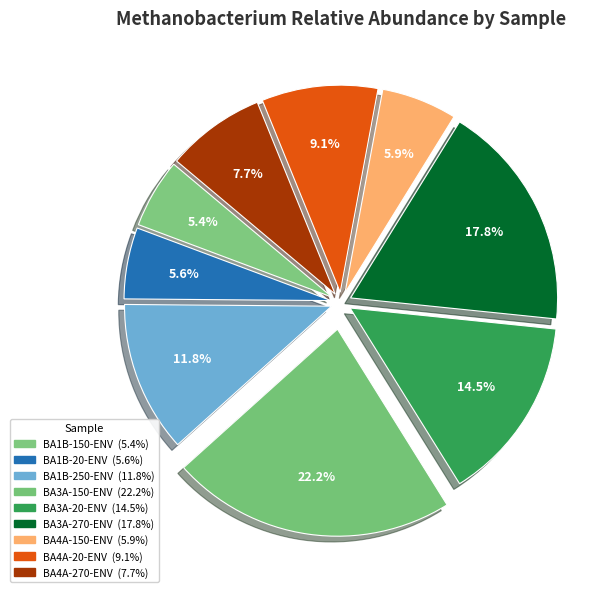

What percentage is the BA4A-270-ENV slice, to the nearest percent?

8%